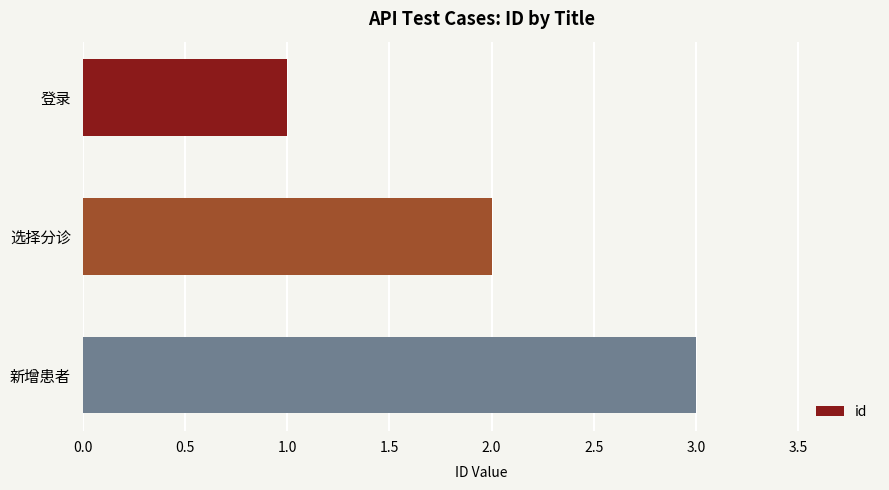

List the labels in order of value, smallest first.

登录, 选择分诊, 新增患者